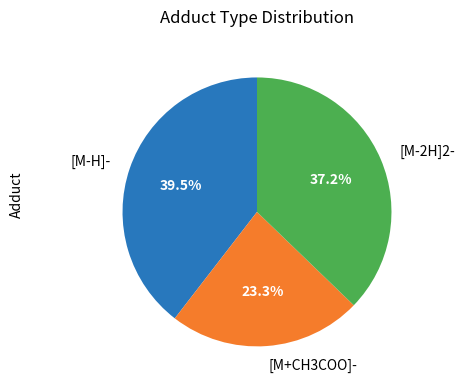

Is there any slice that represents more than half of the pie?

No